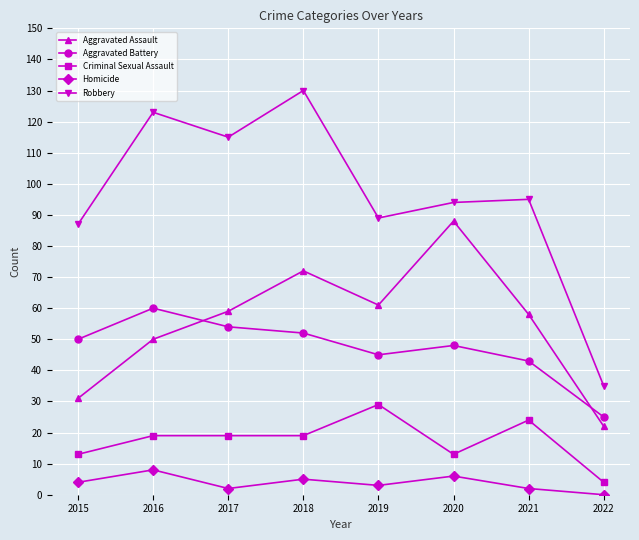

The Robbery series shows 183 at 2018. True or false?

False